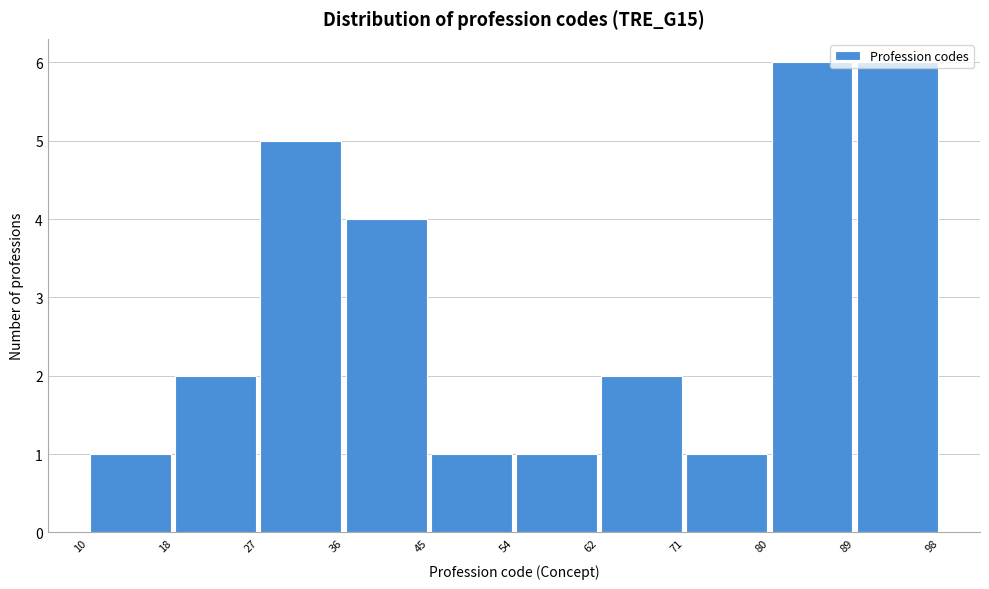

Reading left to right, list every bar in this chart as the range it spans on the x-axis followed by its height. The values are not printed on the chart, so give them approximately, as read against the axis.

10 to 18: 1
18 to 27: 2
27 to 36: 5
36 to 45: 4
45 to 54: 1
54 to 62: 1
62 to 71: 2
71 to 80: 1
80 to 89: 6
89 to 98: 6